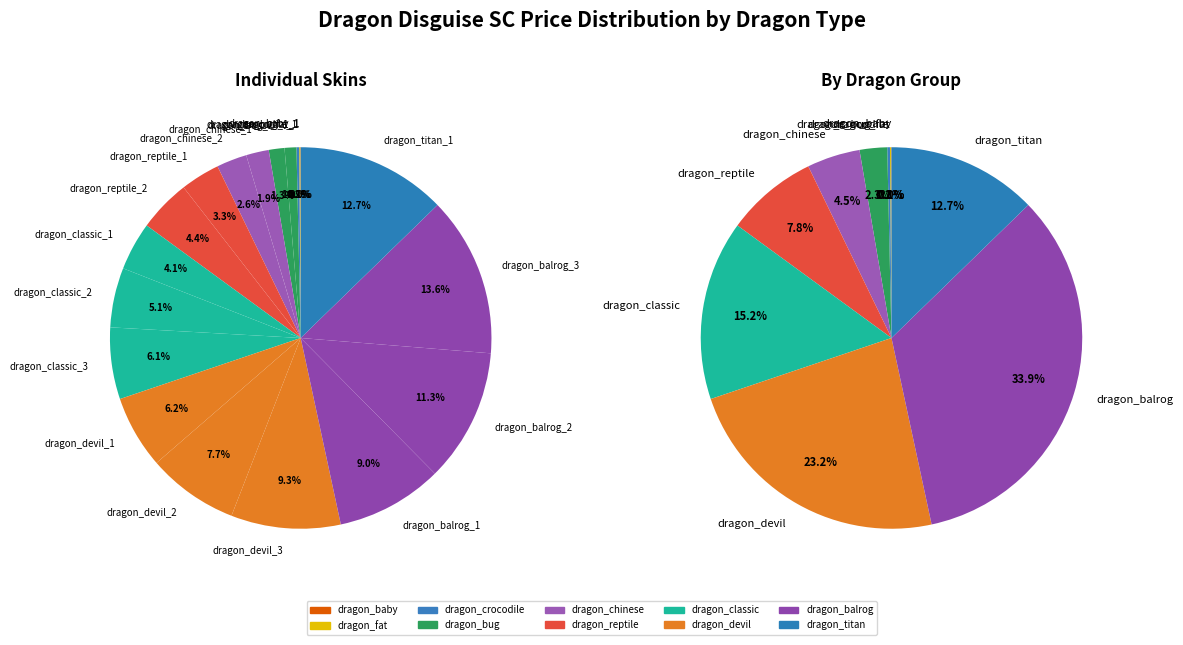

To the nearest percent, what is the average slice percentage?

5%